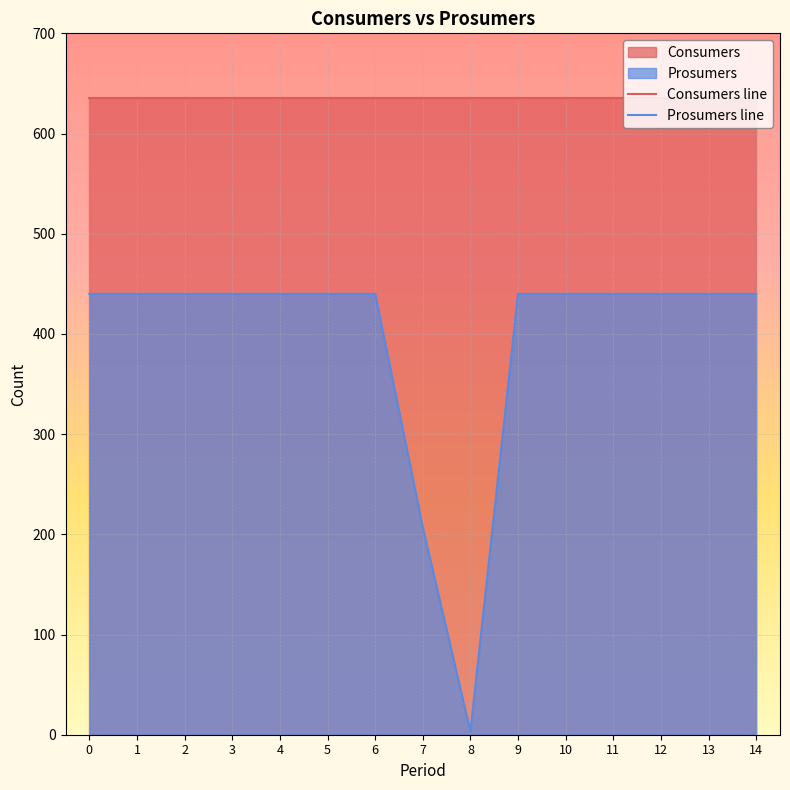

What is the maximum value for Consumers line?

635